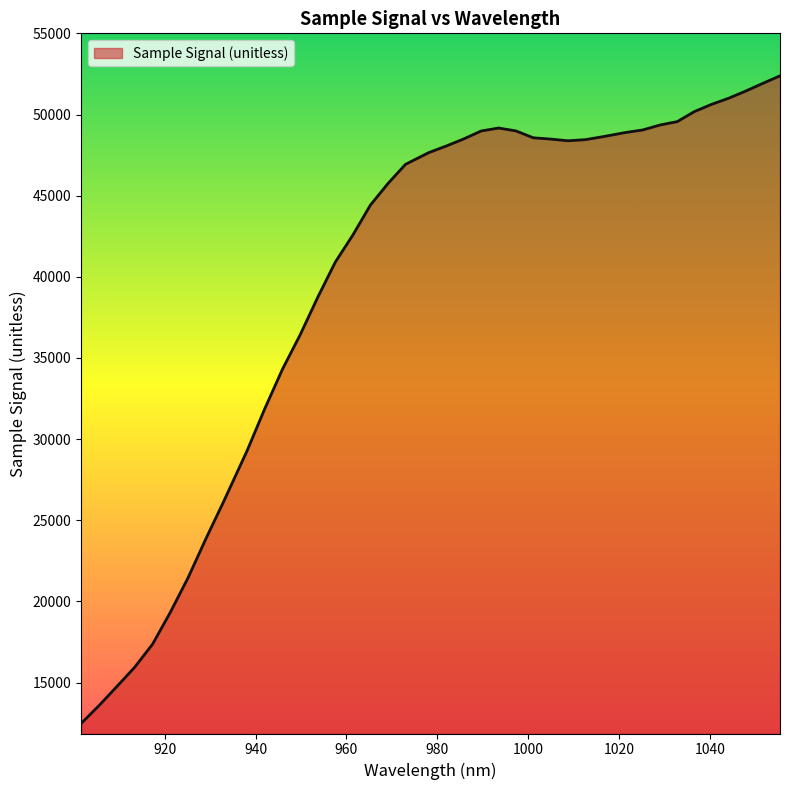

What is the greatest value displayed?

52382